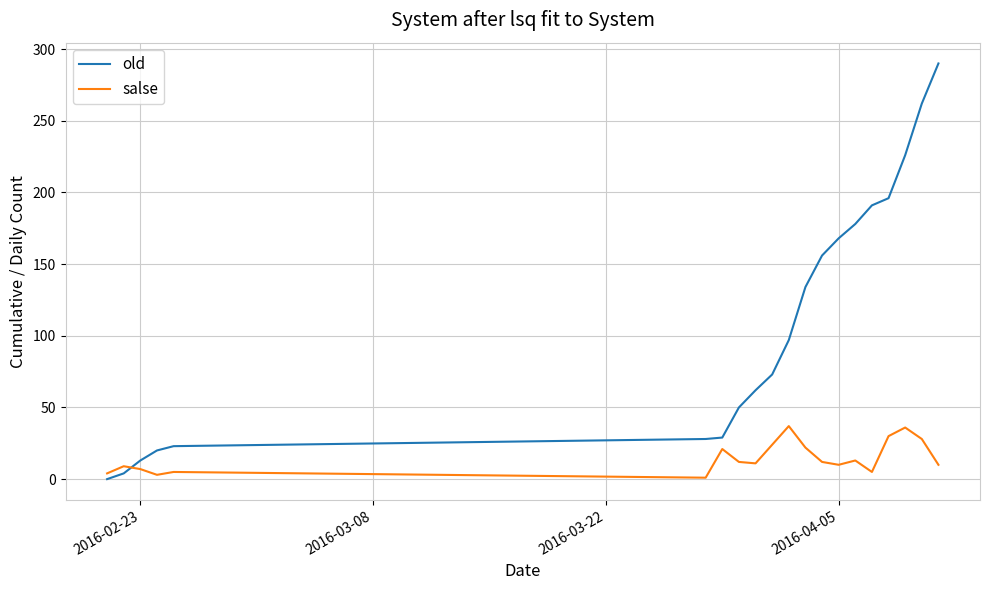

Rank the series by their average value, from lowest to highest.

salse, old